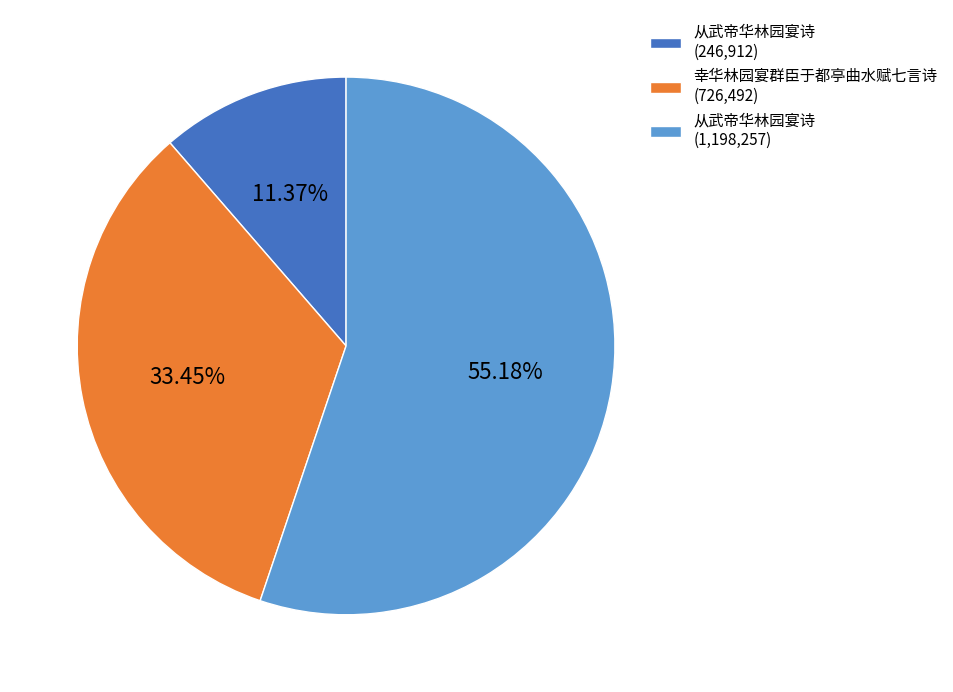

Rank the categories by value from lowest to highest.

从武帝华林园宴诗 (246,912), 幸华林园宴群臣于都亭曲水赋七言诗 (726,492), 从武帝华林园宴诗 (1,198,257)